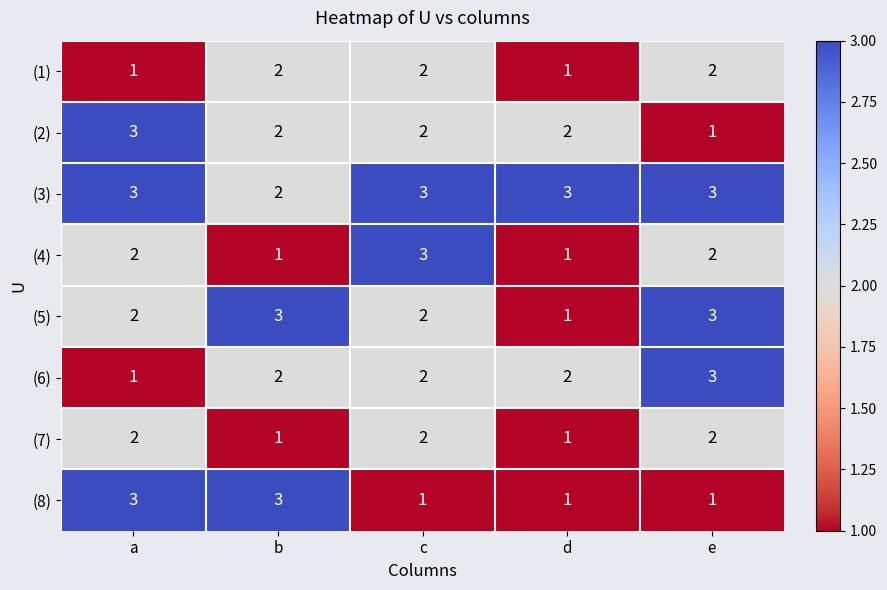

What value does the (7) series have at e?

2